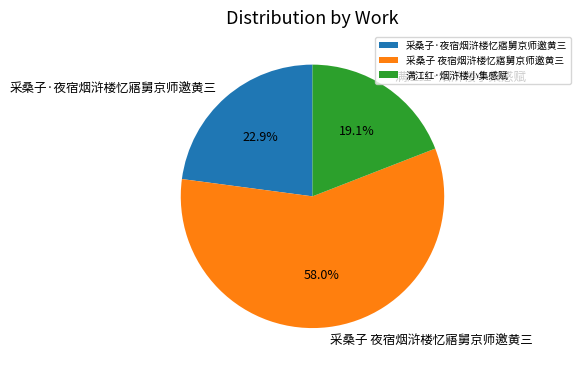

Do 采桑子 夜宿烟浒楼忆寤舅京师邀黄三 and 满江红·烟浒楼小集感赋 together represent more than half of the pie?

Yes